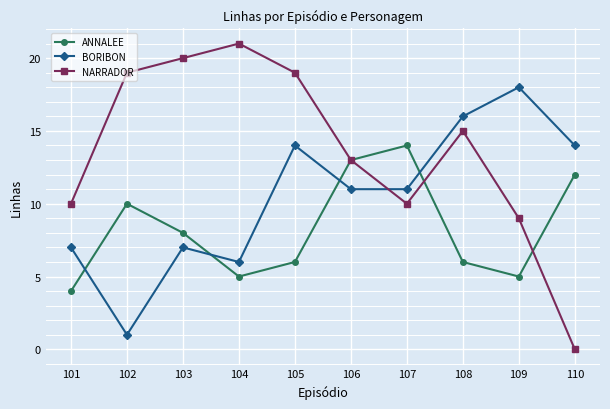

The ANNALEE series shows 20 at 107. True or false?

False